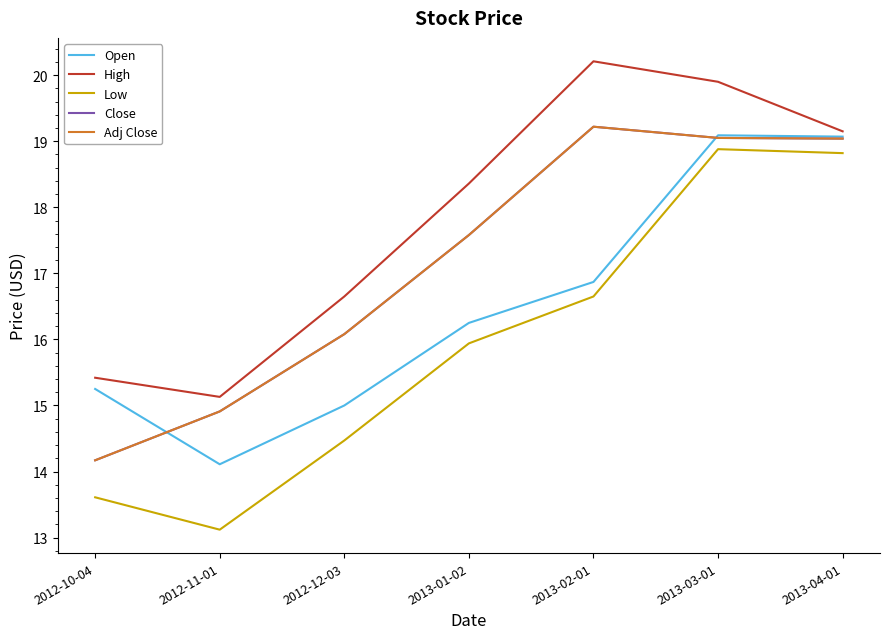

Read the Adj Close value at 2013-01-02.

17.6